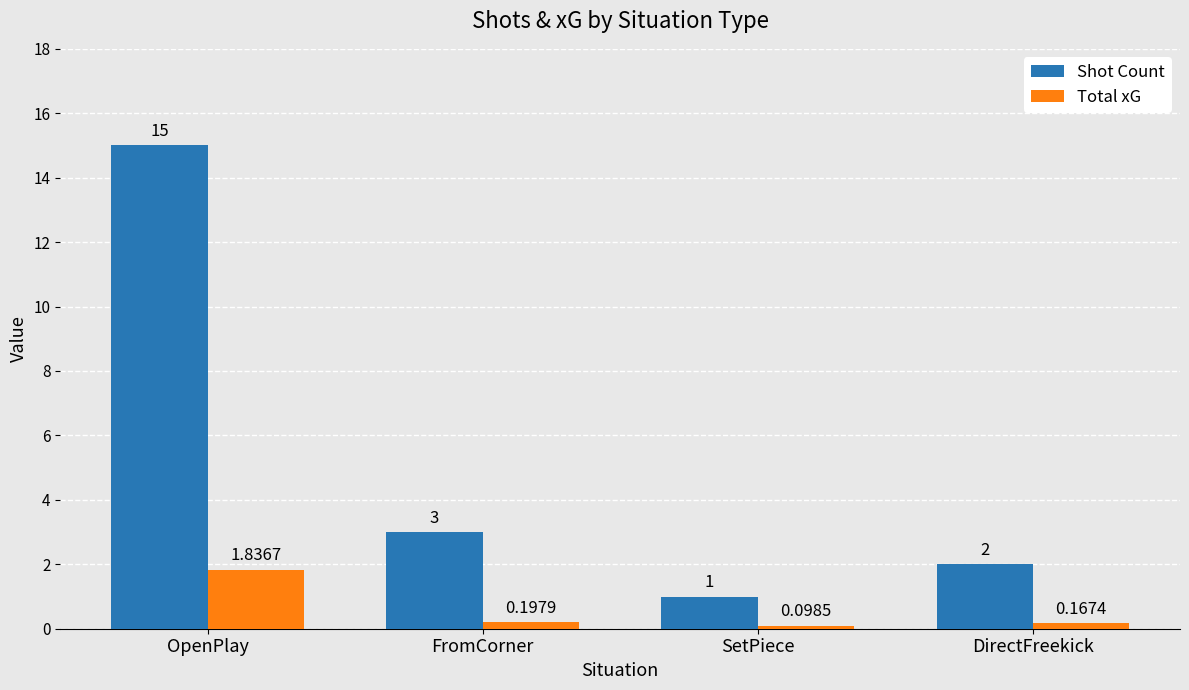

What is the label of the 2nd bar from the right?

SetPiece